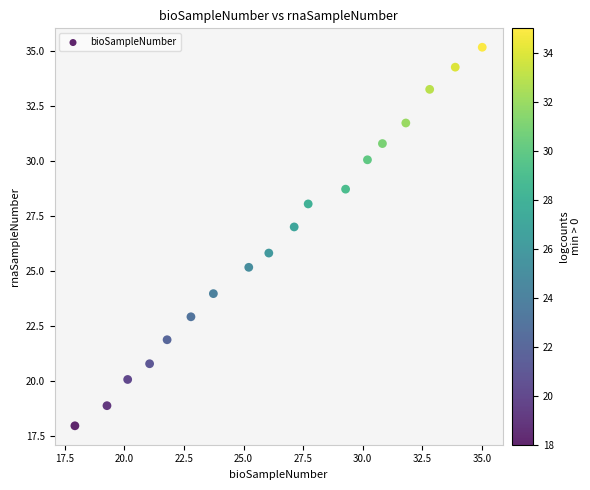

What is the range of X values (max minus min)?

17.1